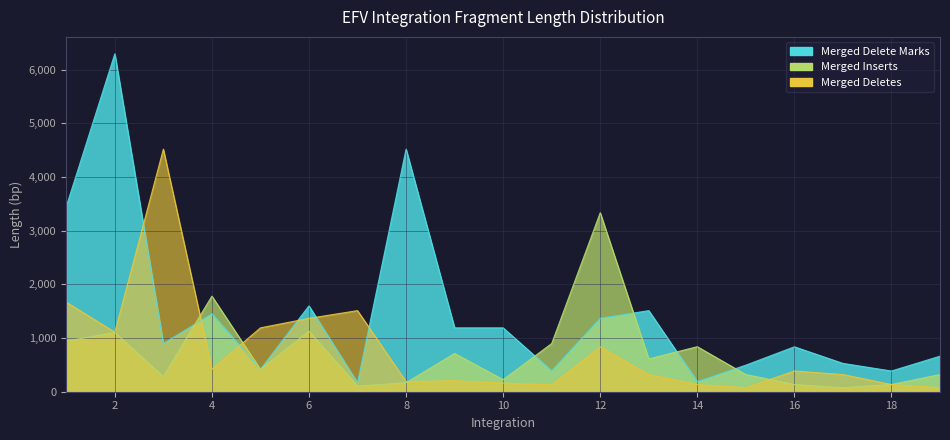

How many data points does each series have?

19